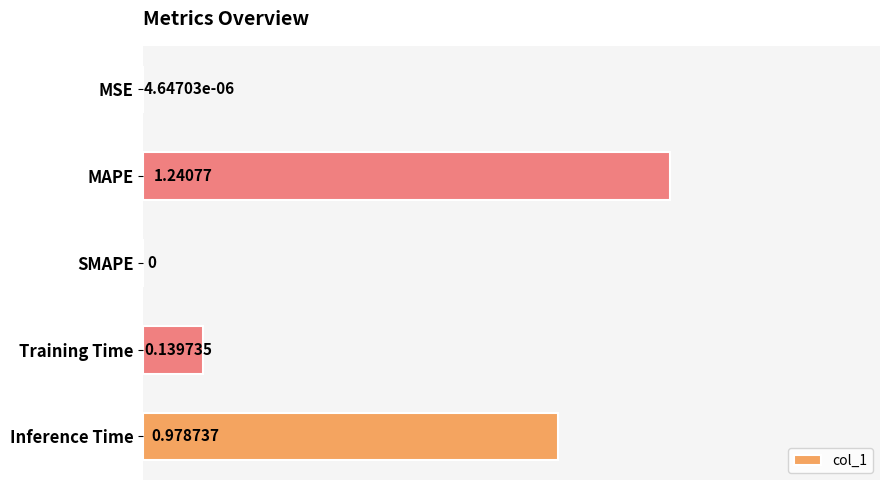

How many values exceed 0?

4